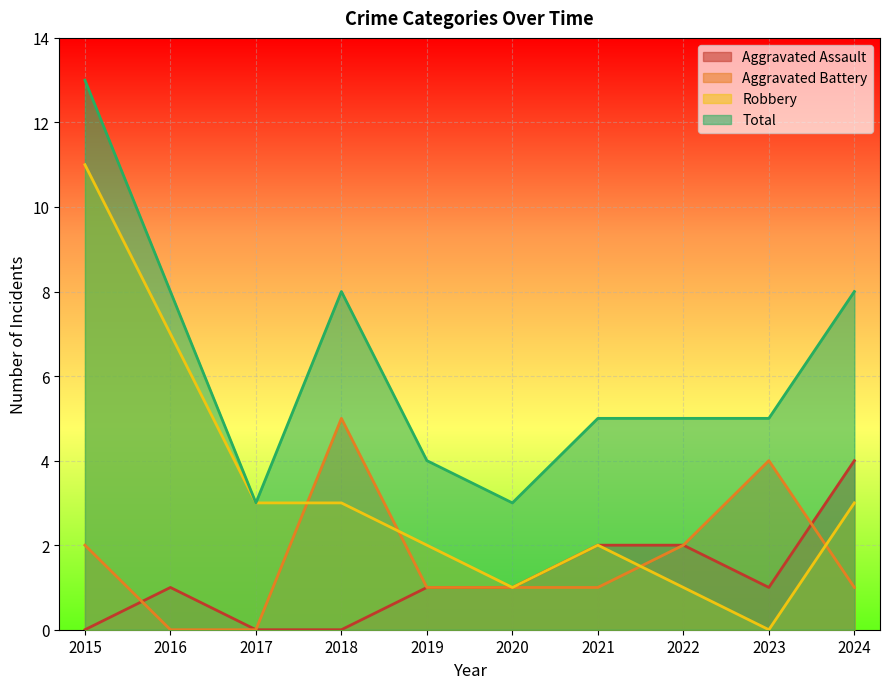

How many interior local peaks does the Aggravated Assault series have?

1